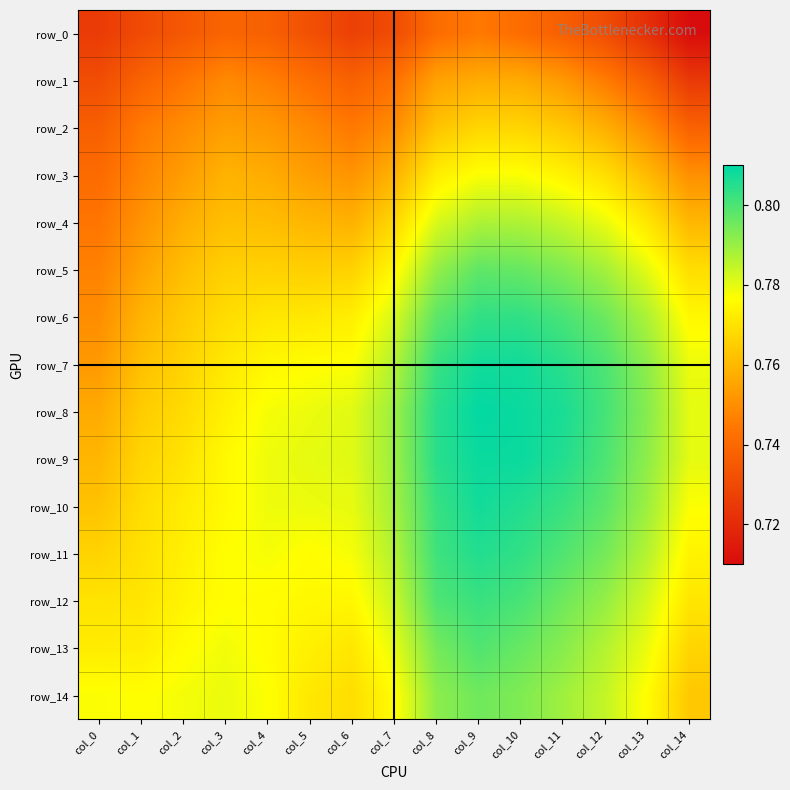

The value of row_3 at col_10 is 0.8. True or false?

True